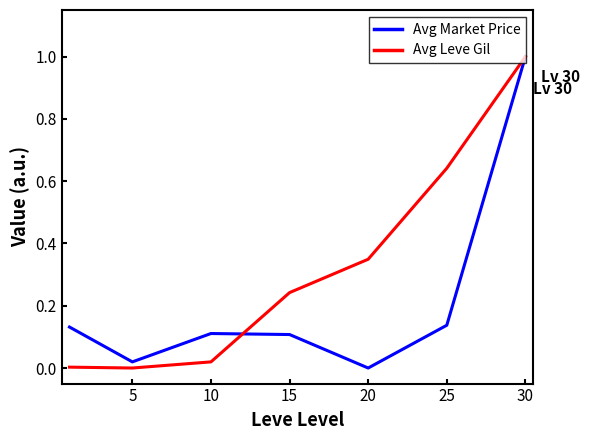

How many positive values does the Avg Market Price series have?

6